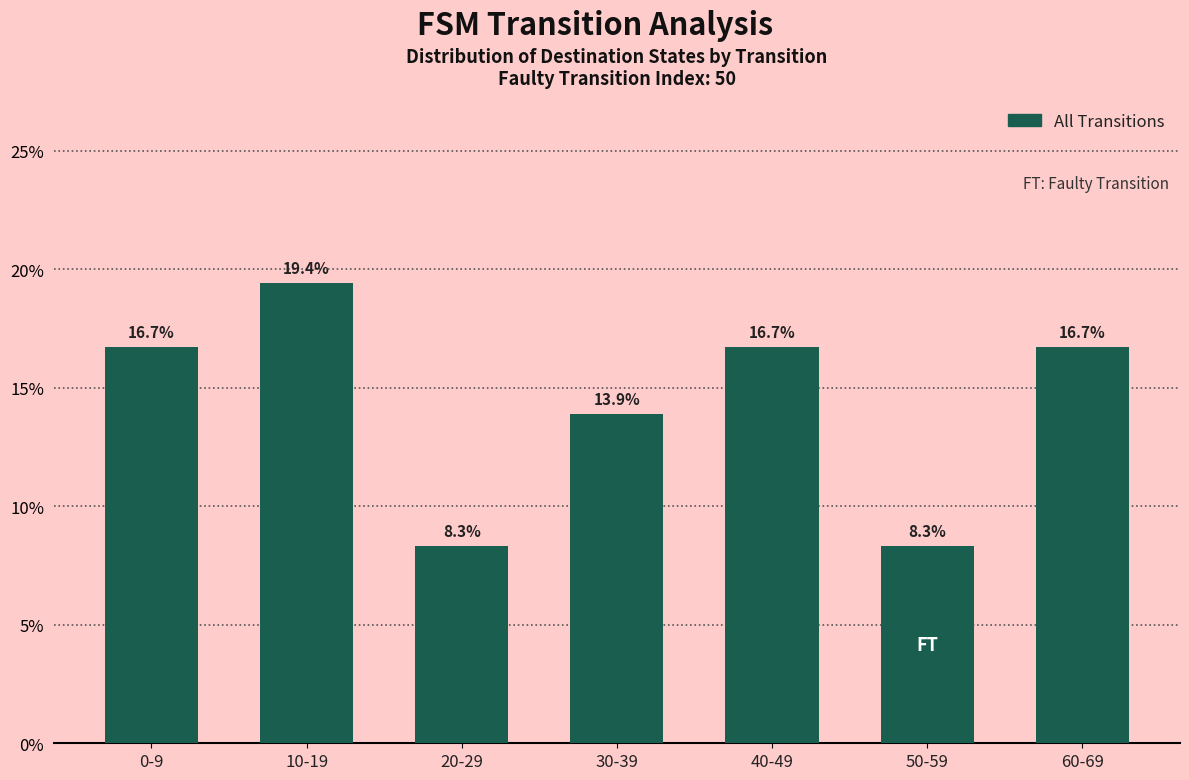

Which has a higher value, 40-49 or 50-59?

40-49